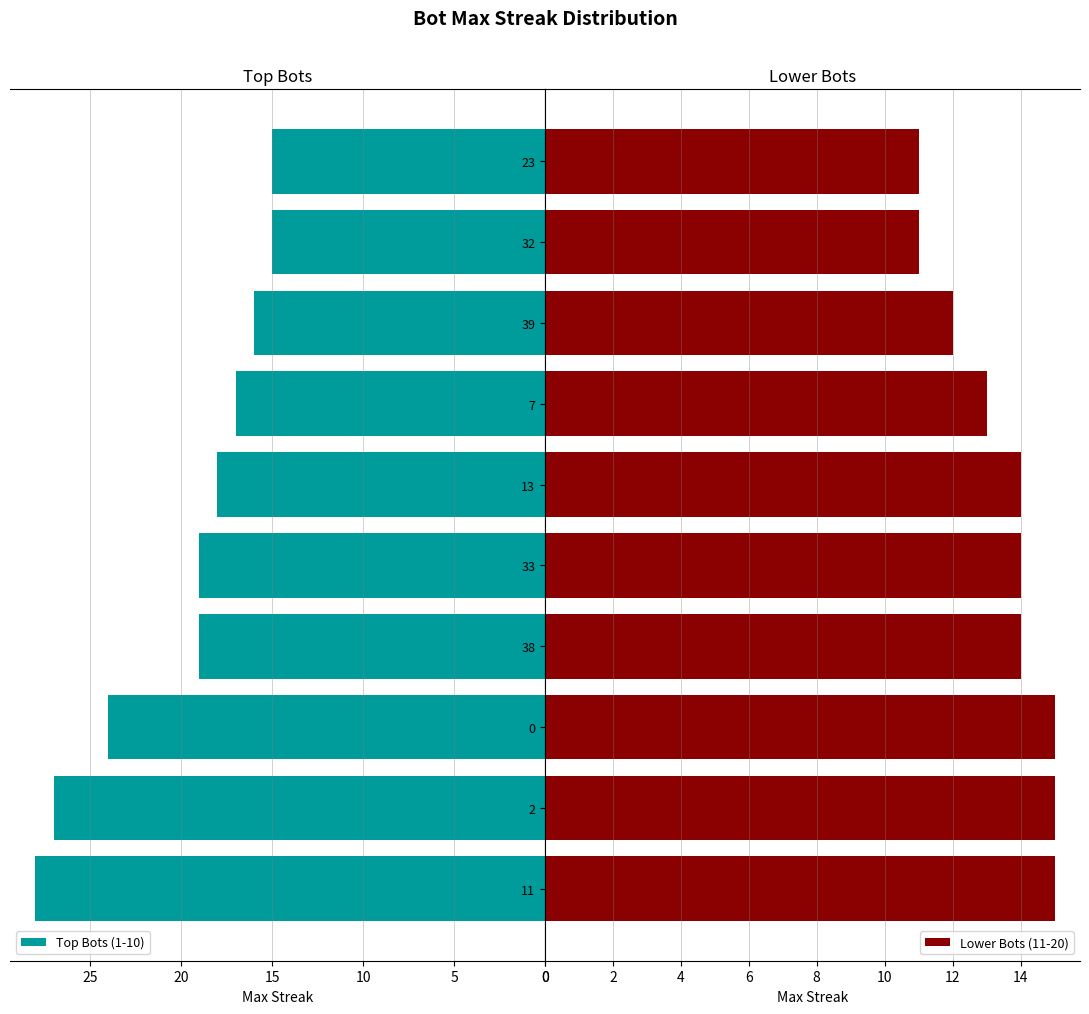

What is the value of the Lower Bots (11-20) bar at the 7th from the left?

13